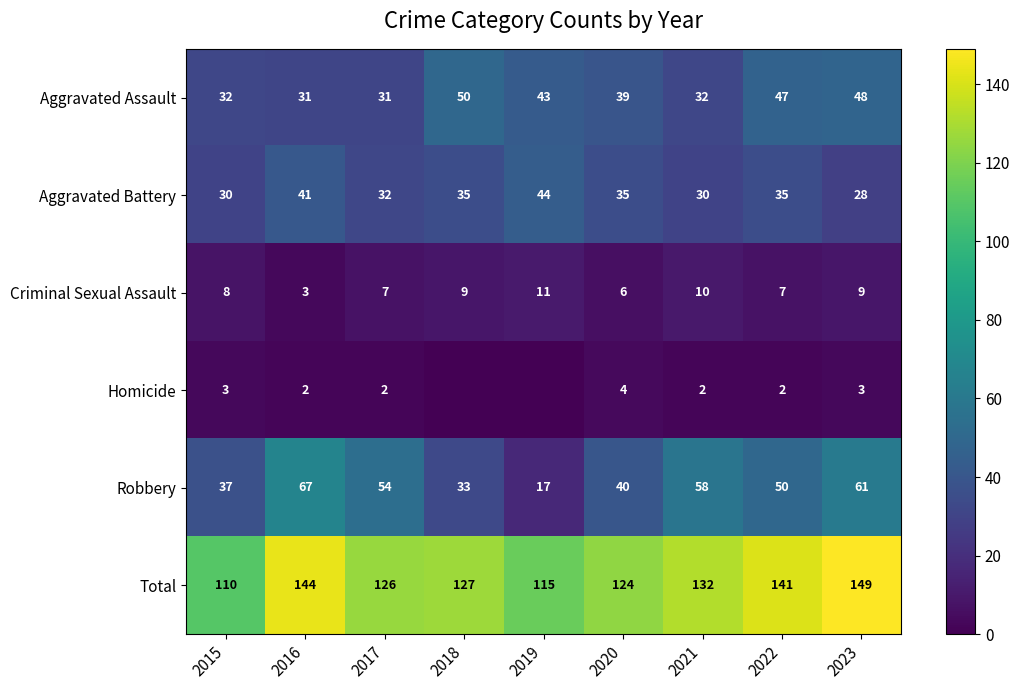

What is the sum of the Criminal Sexual Assault values at 2019 and 2016?

14